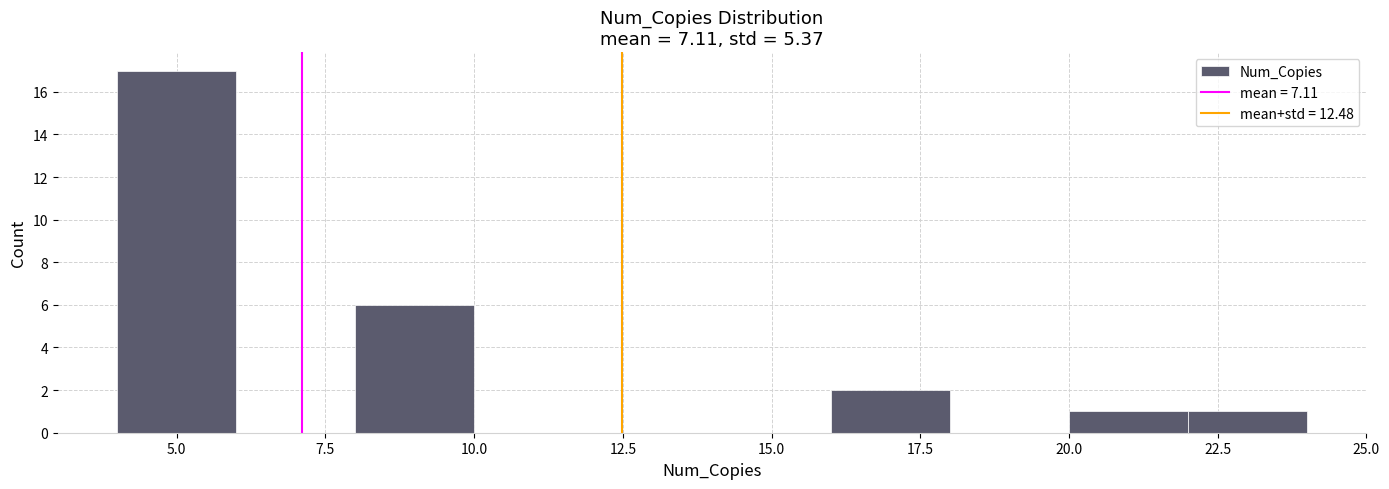

Reading left to right, transcribe this chart: for each bar, give the range it covers on the x-axis and its height. The values are not printed on the chart, so give them approximately, as read against the axis.

4 to 6: 17
6 to 8: 0
8 to 10: 6
10 to 12: 0
12 to 14: 0
14 to 16: 0
16 to 18: 2
18 to 20: 0
20 to 22: 1
22 to 24: 1